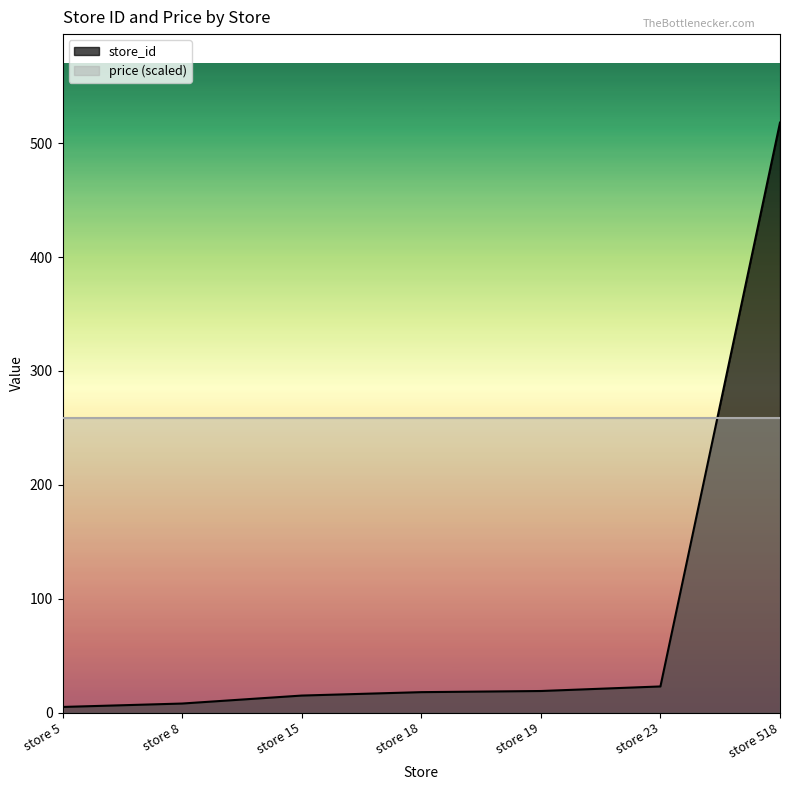

What is the value of the 3rd point from the left?

15